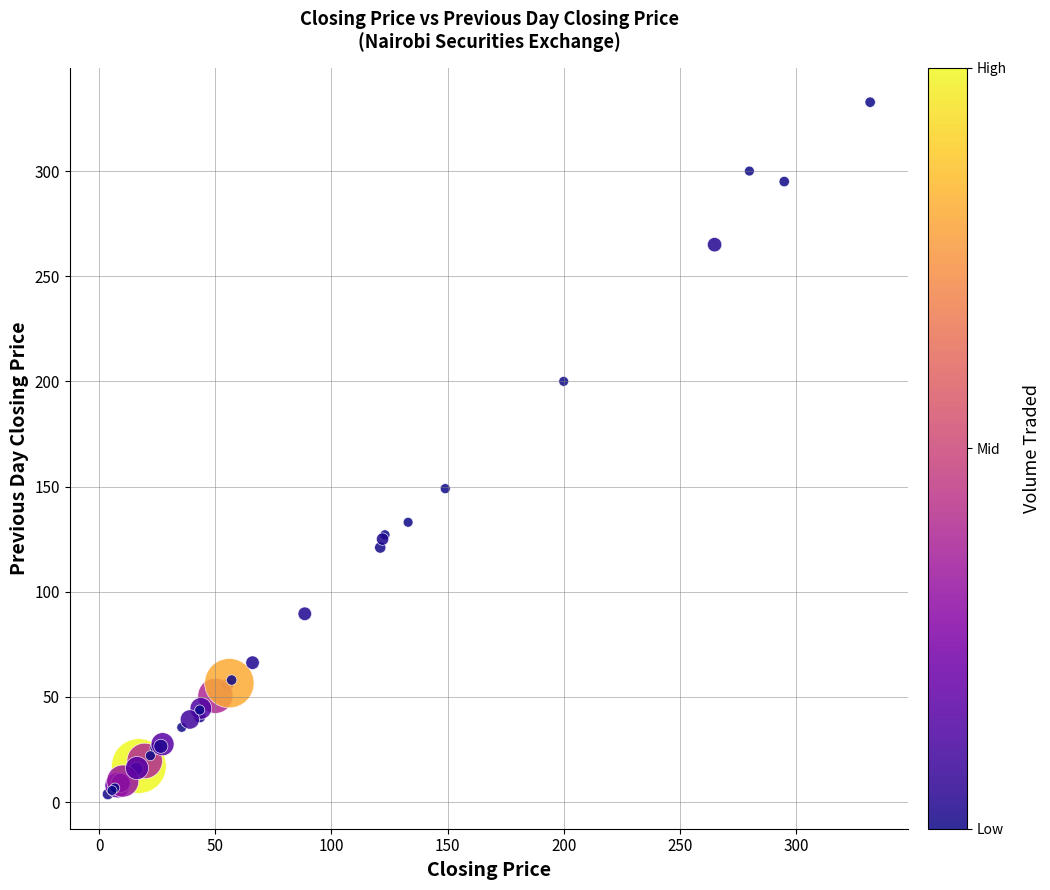

What Y value in the scatter plot is closest to 168?

149.0